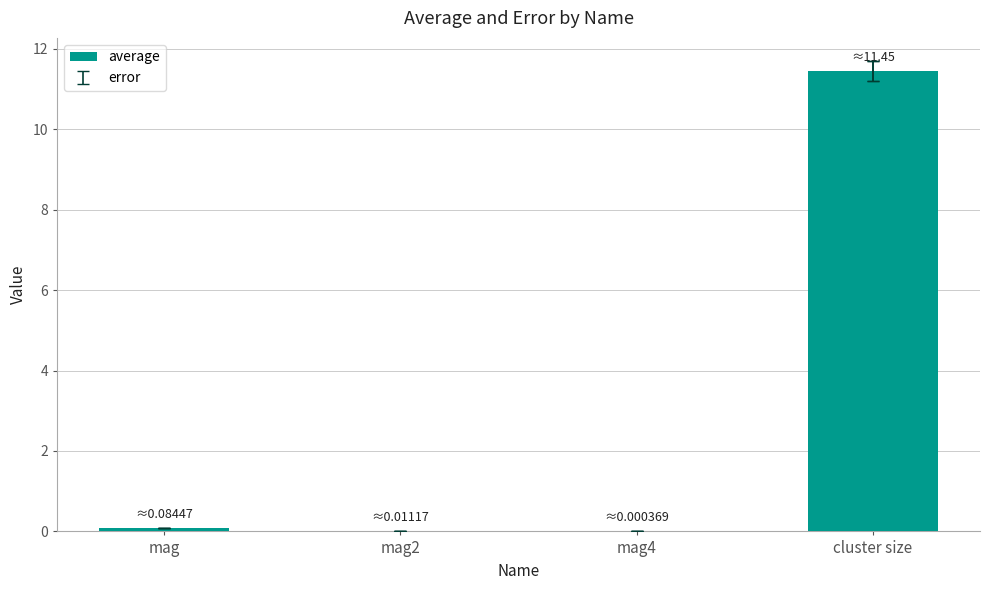

The chart shows a value of 0.0 at mag4. True or false?

True